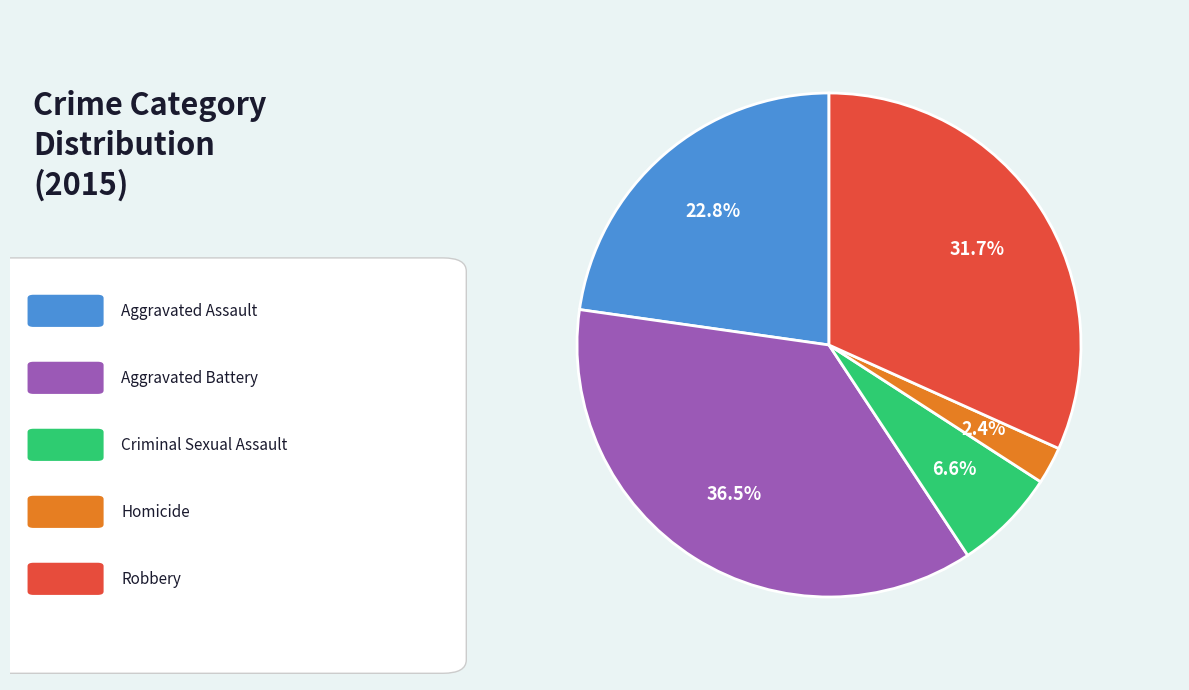

Is there a majority slice in this chart?

No